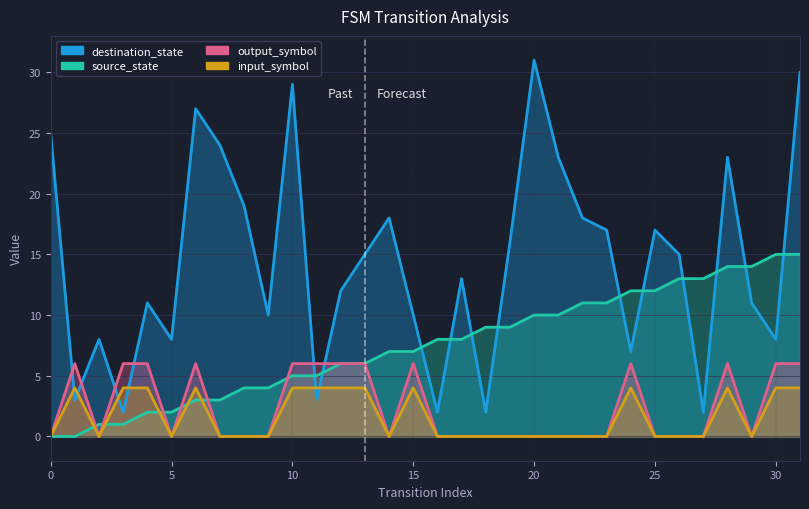

Does the chart display data point markers on the line(s)?

No